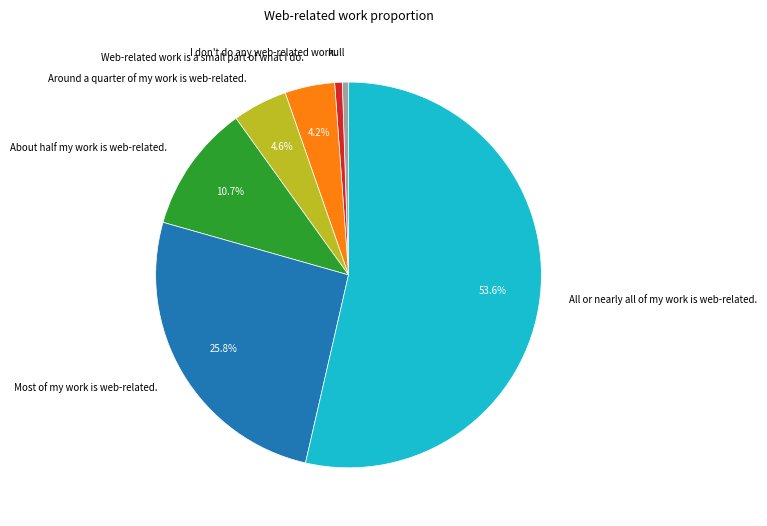

What percentage is the I don't do any web-related work. slice, to the nearest percent?

1%